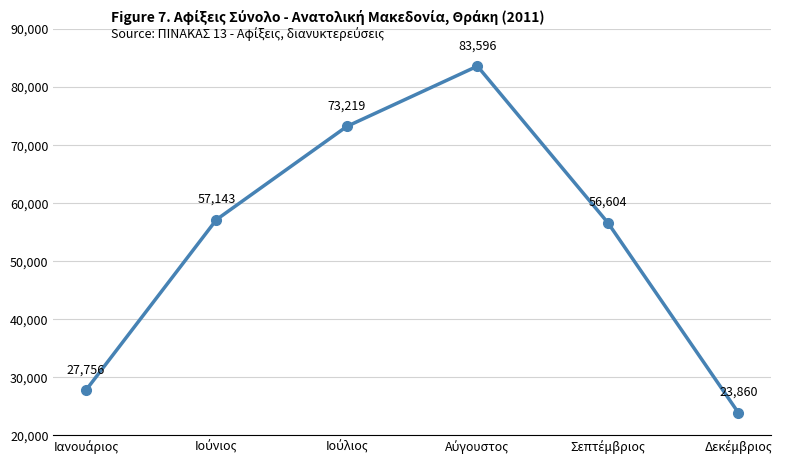

Reading left to right, list all the values displayed in this chart.

27756	57143	73219	83596	56604	23860